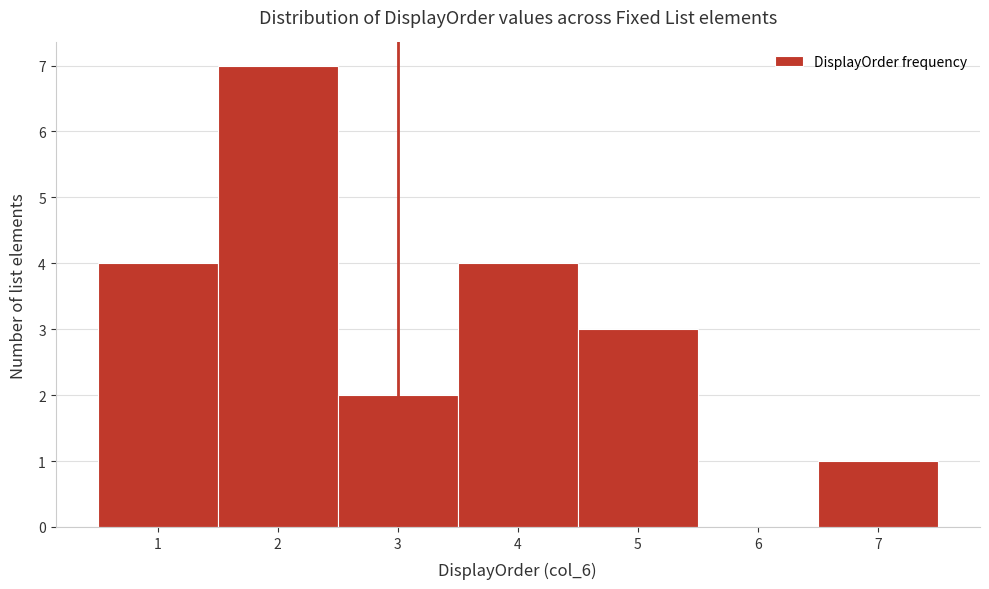

What is the height of the bar covering 1.5 to 2.5 on the x-axis? The values are not printed on the chart, so give them approximately, as read against the axis.

7